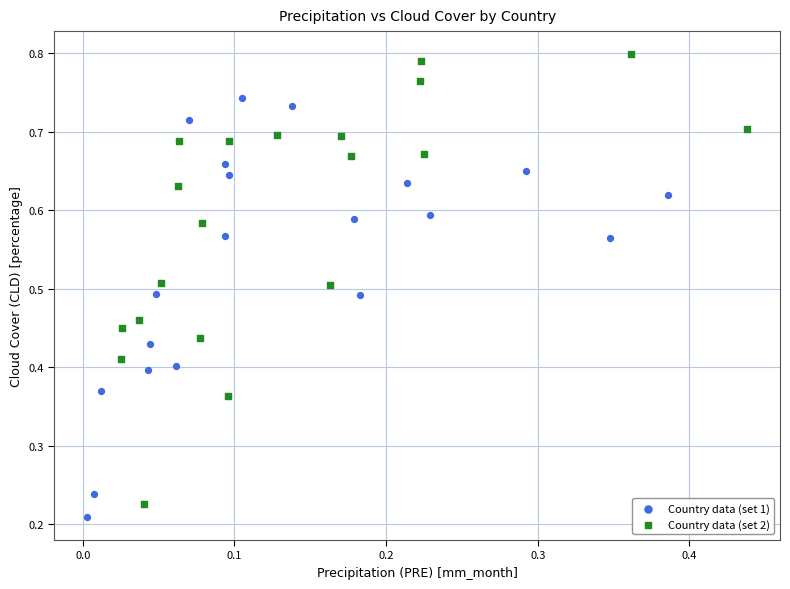

Which series contains the lowest Y value?

Country data (set 1)